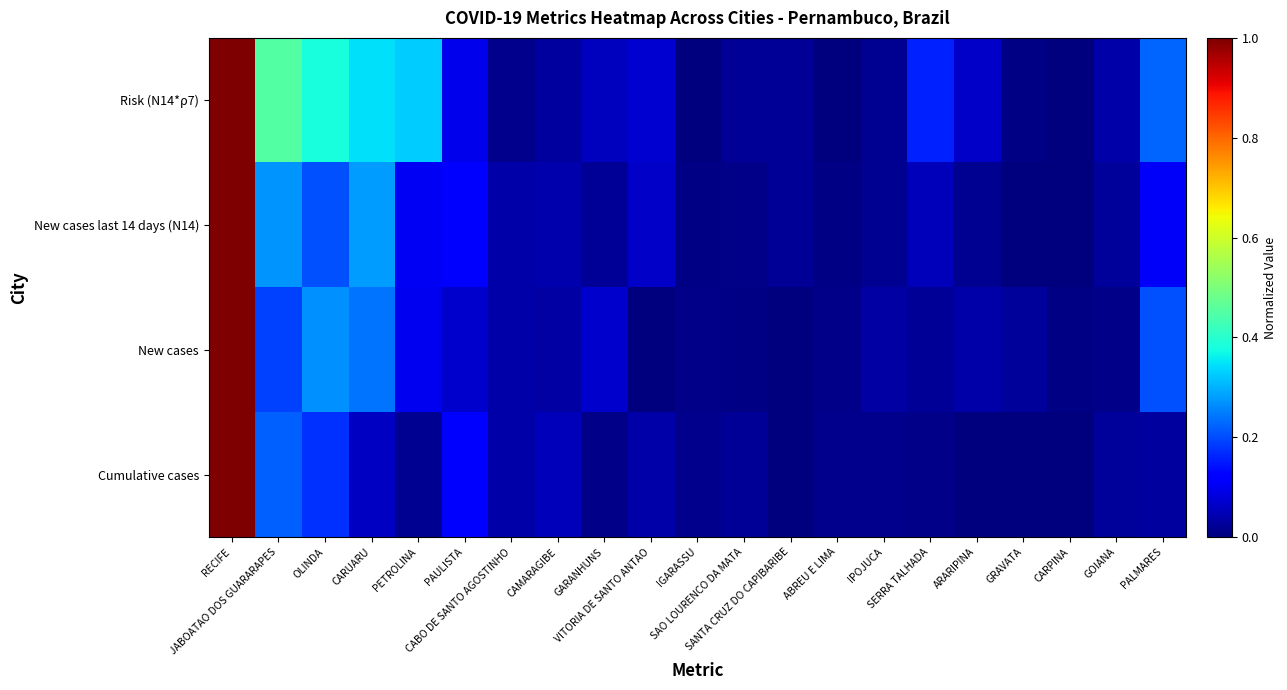

Which series has the largest range (max minus min)?

Cumulative cases